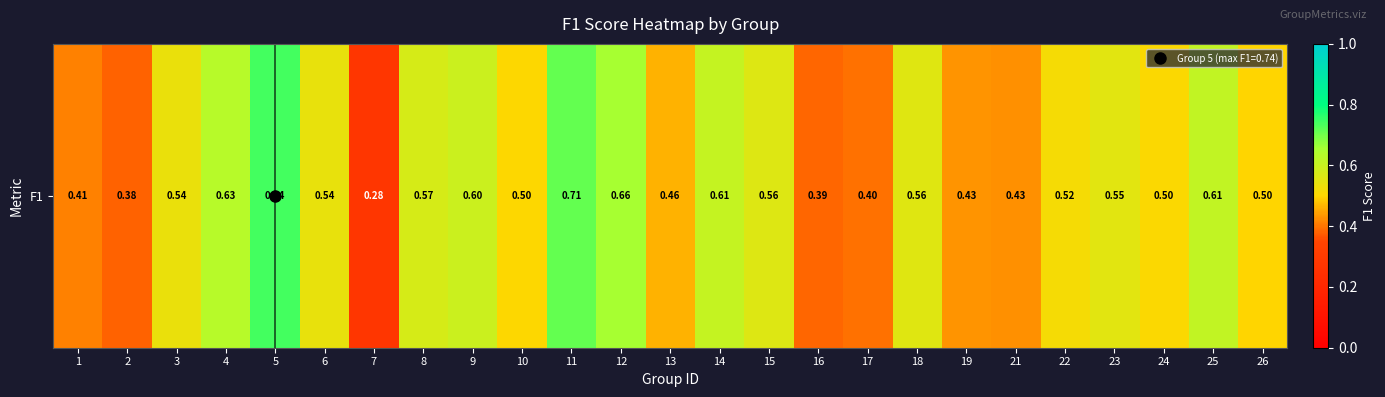

Reading right to left, what are all the values shown in this chart?

26=0.5	25=0.6	24=0.5	23=0.6	22=0.5	21=0.4	19=0.4	18=0.6	17=0.4	16=0.4	15=0.6	14=0.6	13=0.5	12=0.7	11=0.7	10=0.5	9=0.6	8=0.6	7=0.3	6=0.5	5=0.7	4=0.6	3=0.5	2=0.4	1=0.4